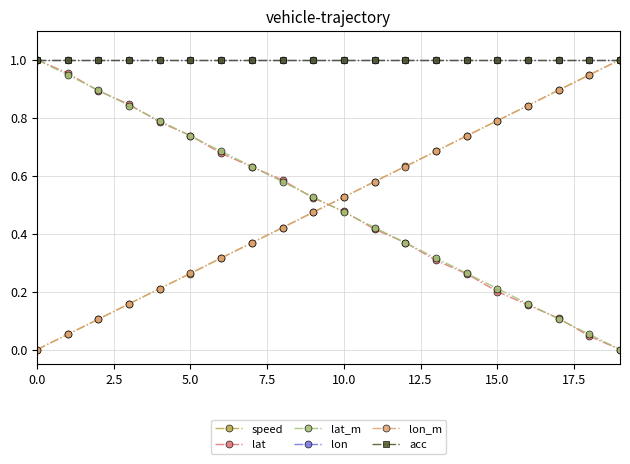

Does the chart have visible grid lines?

Yes